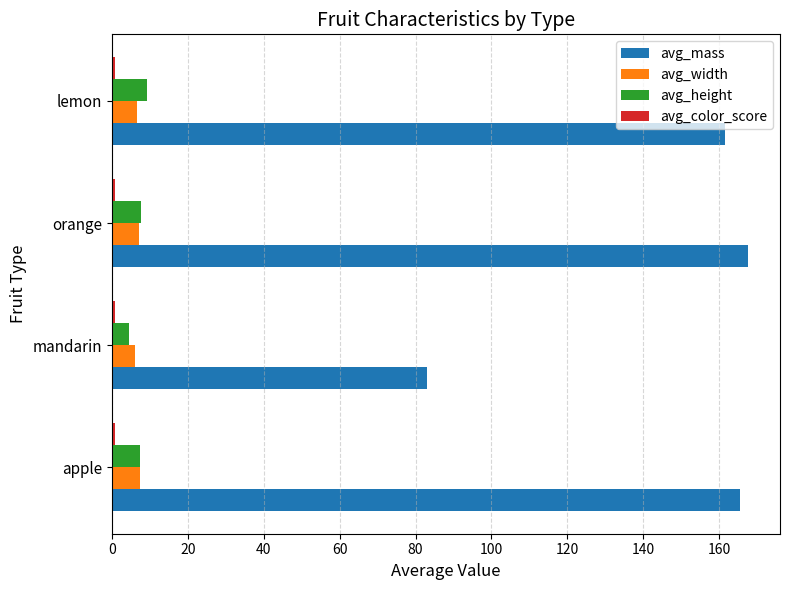

What is the average value of the avg_height series?

7.2